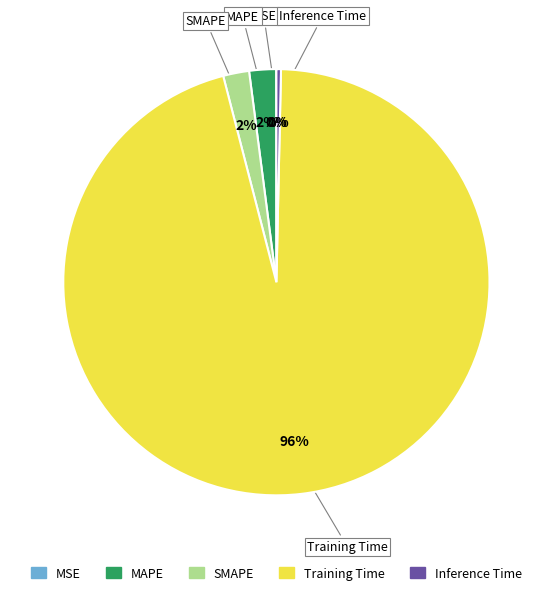

To the nearest percent, what portion does MAPE represent?

2%